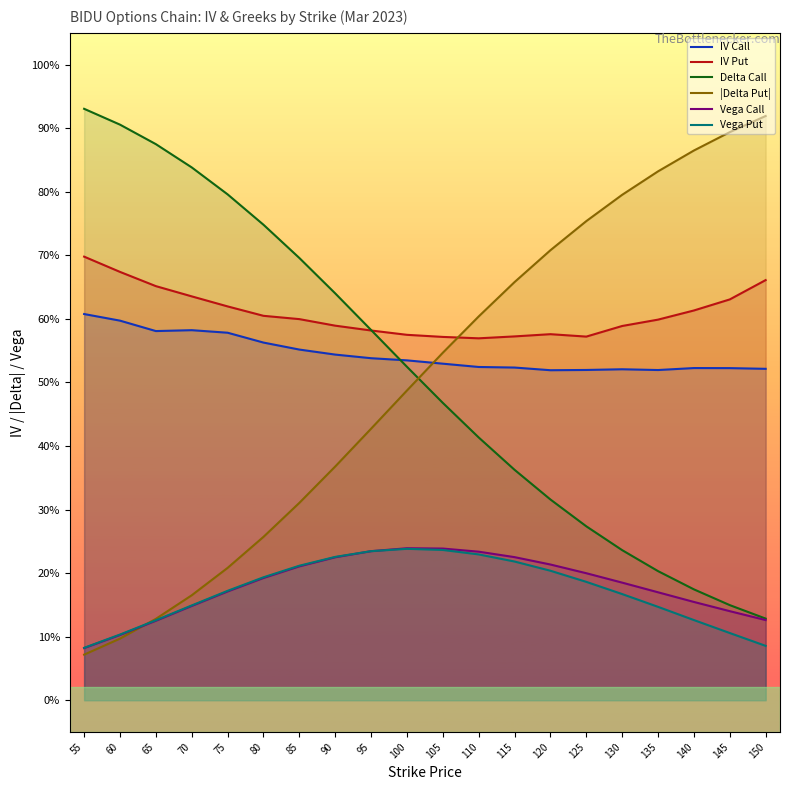

Is the value of Delta Call at 105 greater than the value of IV Call at 100?

No